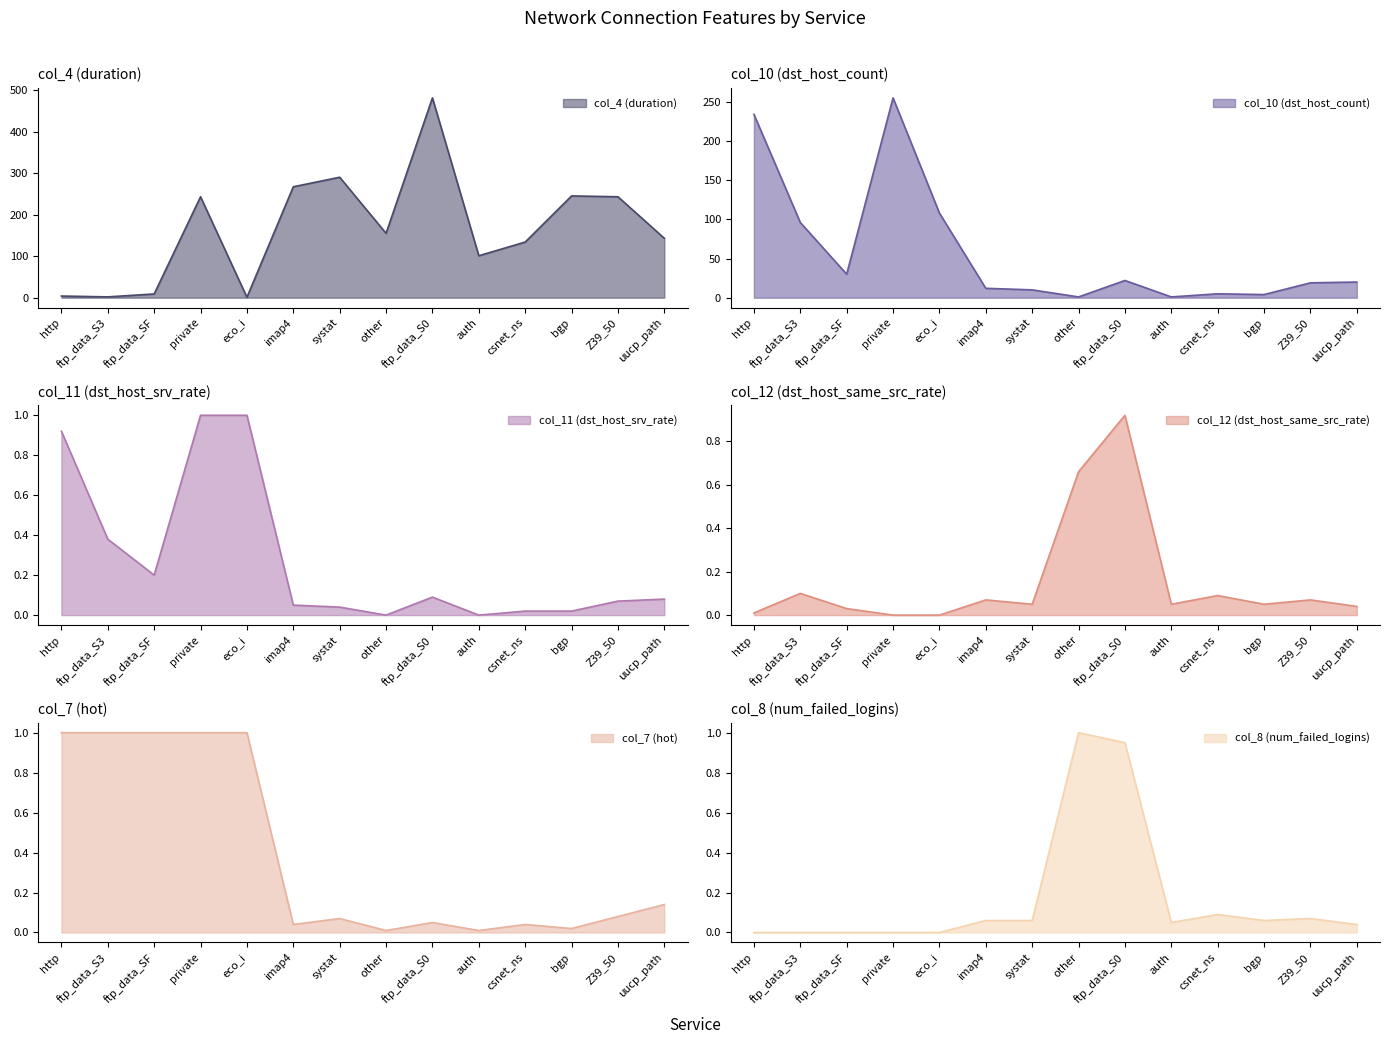

What is the maximum value shown in the chart?

481.0